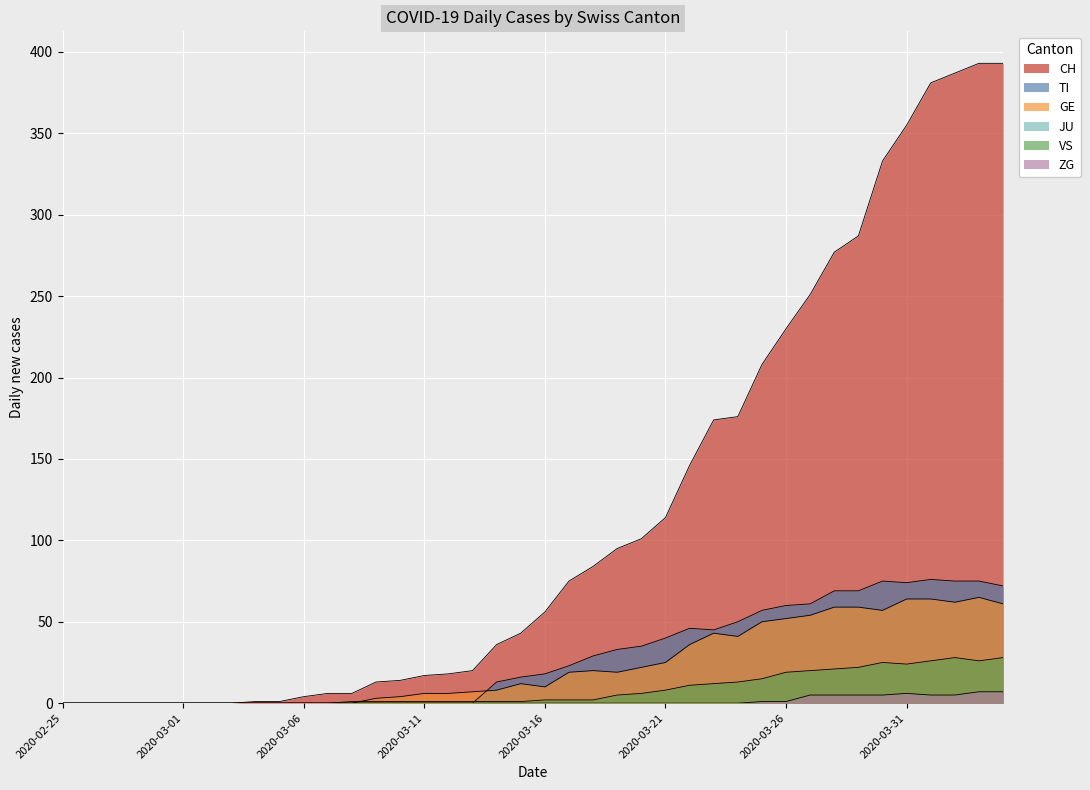

The ZG series shows 5 at 2020-03-29. True or false?

True